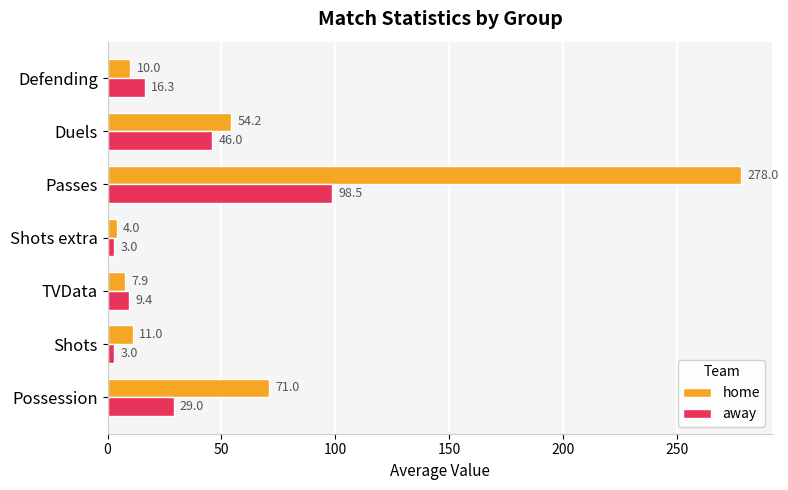

List the series in order of their overall mean, highest first.

home, away